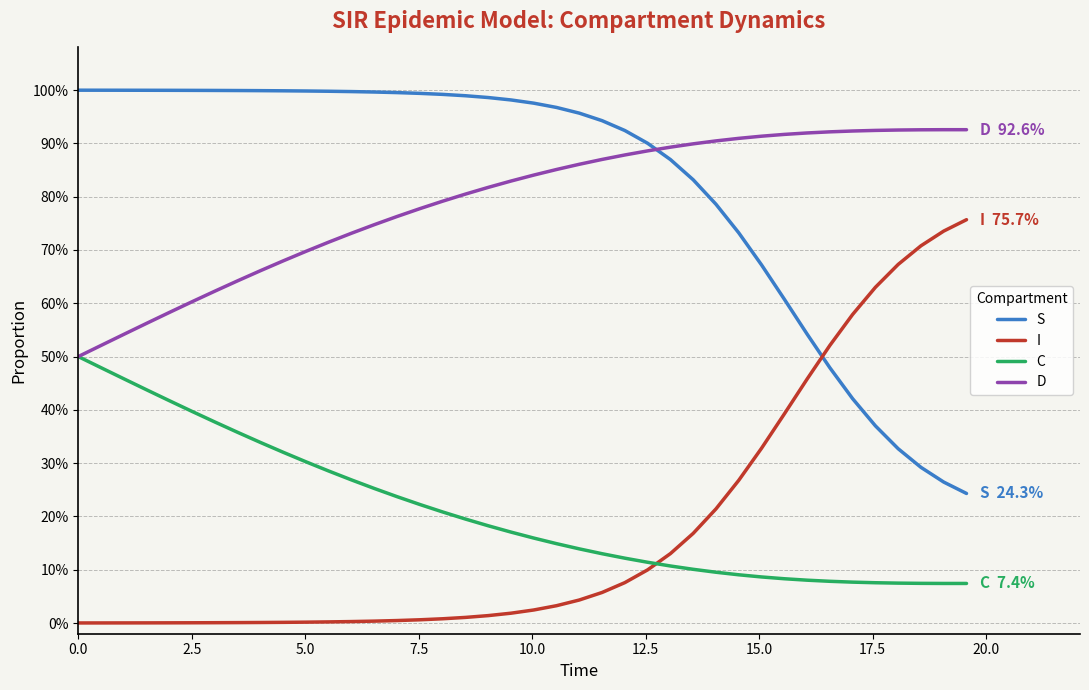

Reading right to left, extract all data points from this chart.

S: 0.2	0.3	0.3	0.3	0.4	0.4	0.5	0.5	0.6	0.7	0.7	0.8	0.8	0.9	0.9	0.9	0.9	1.0	1.0	1.0	1.0	1.0	1.0	1.0	1.0	1.0	1.0	1.0	1.0	1.0	1.0	1.0	1.0	1.0	1.0	1.0	1.0	1.0	1.0	1.0
I: 0.8	0.7	0.7	0.7	0.6	0.6	0.5	0.5	0.4	0.3	0.3	0.2	0.2	0.1	0.1	0.1	0.1	0.0	0.0	0.0	0.0	0.0	0.0	0.0	0.0	0.0	0.0	0.0	0.0	0.0	0.0	0.0	0.0	0.0	0.0	0.0	0.0	0.0	0.0	0.0
C: 0.1	0.1	0.1	0.1	0.1	0.1	0.1	0.1	0.1	0.1	0.1	0.1	0.1	0.1	0.1	0.1	0.1	0.1	0.1	0.2	0.2	0.2	0.2	0.2	0.2	0.2	0.3	0.3	0.3	0.3	0.3	0.3	0.4	0.4	0.4	0.4	0.4	0.5	0.5	0.5
D: 0.9	0.9	0.9	0.9	0.9	0.9	0.9	0.9	0.9	0.9	0.9	0.9	0.9	0.9	0.9	0.9	0.9	0.9	0.9	0.8	0.8	0.8	0.8	0.8	0.8	0.8	0.7	0.7	0.7	0.7	0.7	0.7	0.6	0.6	0.6	0.6	0.6	0.5	0.5	0.5